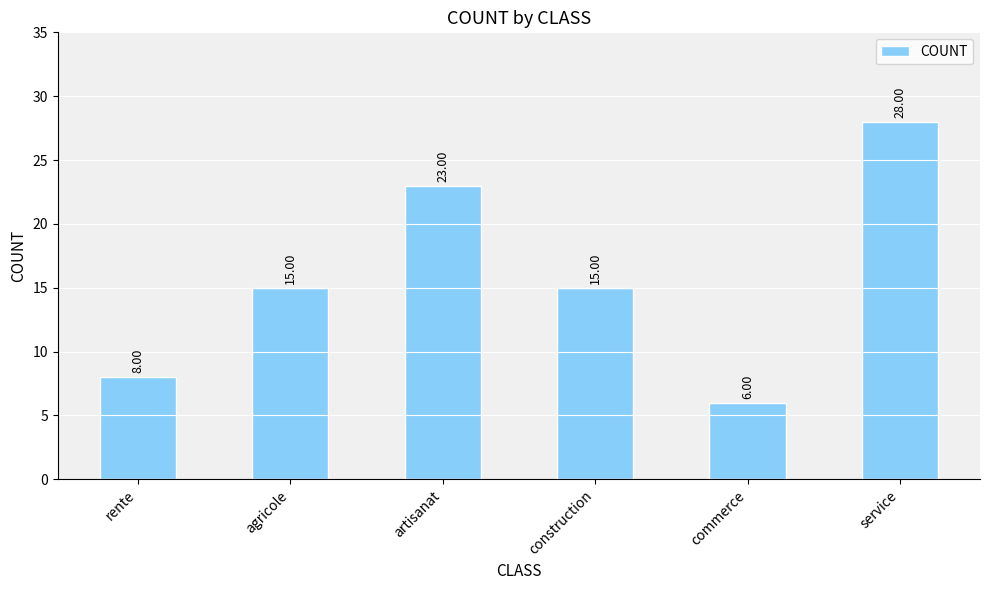

What is the average value?

16